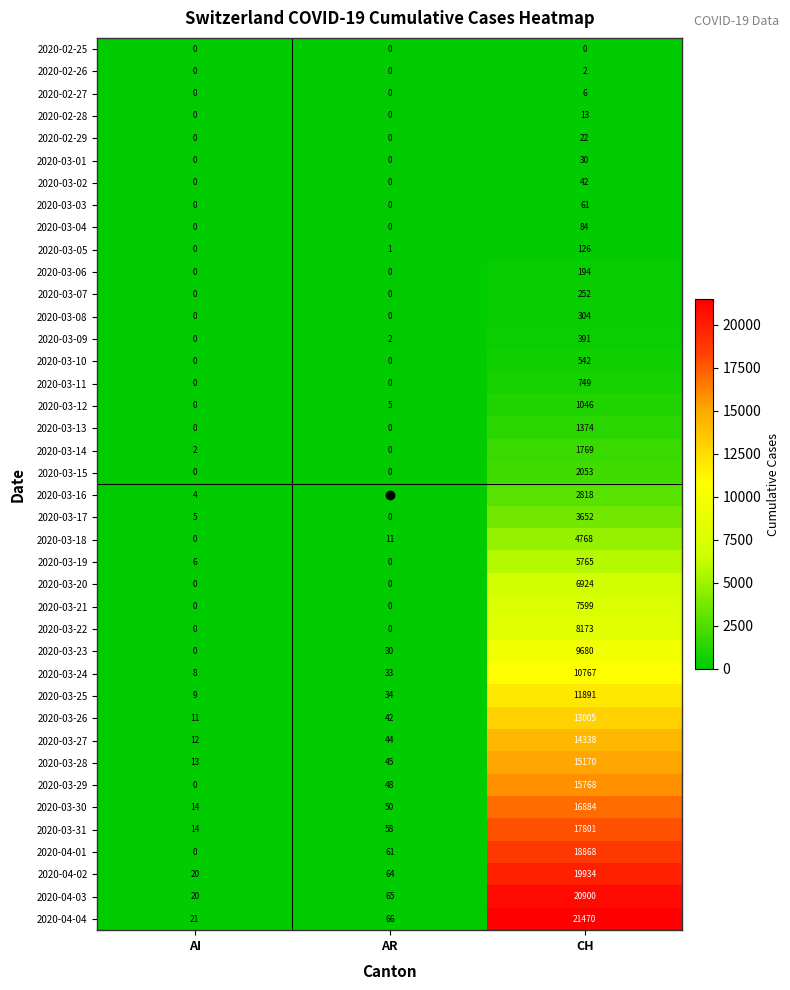

What is the approximate value of 2020-03-15 at CH, to the nearest 50?

2050